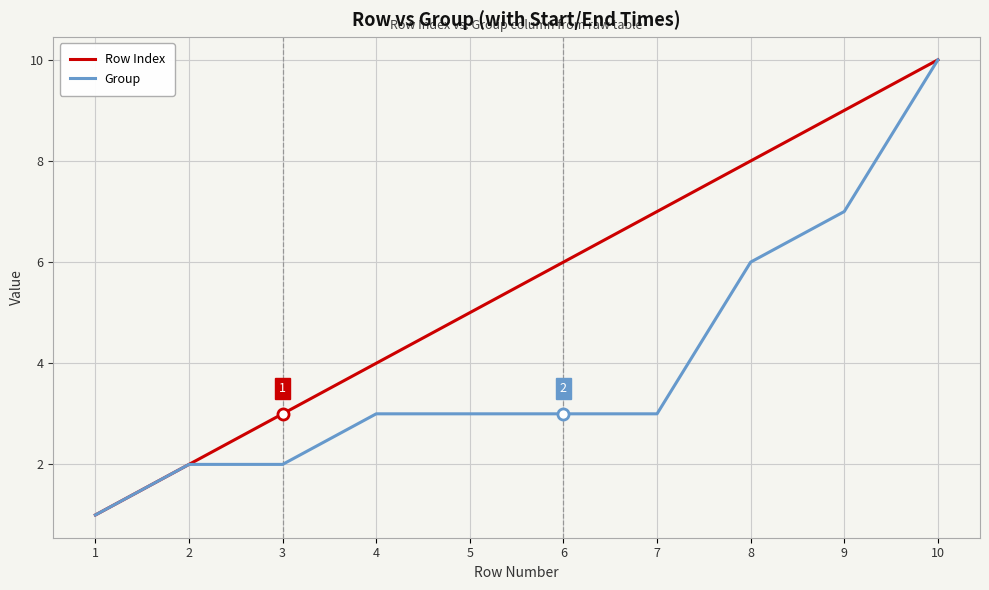

Where is Row Index nearest to the value 5?

5